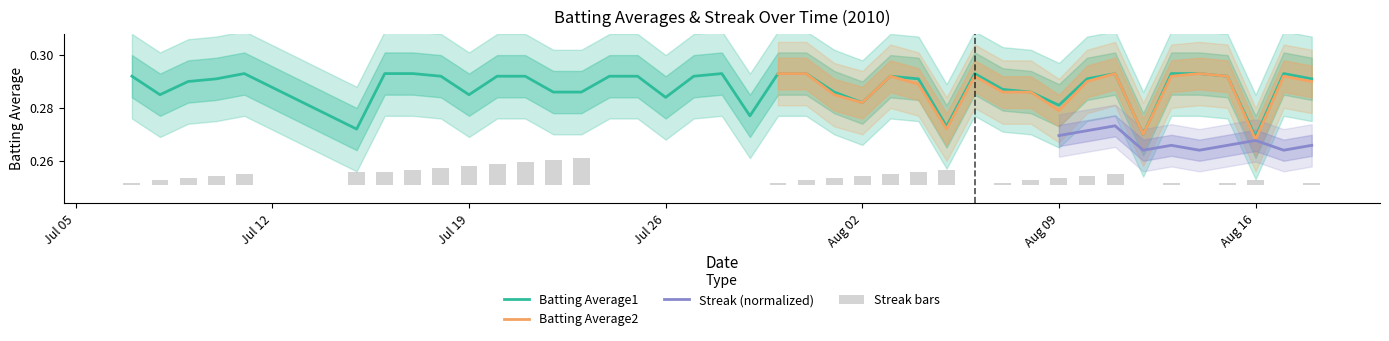

Reading right to left, transcribe all the data shown in this chart.

Batting Average1: 0.3	0.3	0.3	0.3	0.3	0.3	0.3	0.3	0.3	0.3	0.3	0.3	0.3	0.3	0.3	0.3	0.3	0.3	0.3	0.3	0.3	0.3	0.3	0.3	0.3	0.3	0.3	0.3	0.3	0.3	0.3	0.3	0.3	0.3	0.3	0.3	0.3	0.3	0.3	0.3
Streak: 0.0	0.0	0.0	0.0	0.0	0.0	0.0	0.0	0.0	0.0	0.0	0.0	0.0	0.0	0.0	0.0	0.0	0.0	0.0	0.0	0.0	0.0	0.0	0.0	0.0	0.0	0.0	0.0	0.0	0.0	0.0	0.0	0.0	0.0	0.0	0.0	0.0	0.0	0.0	0.0